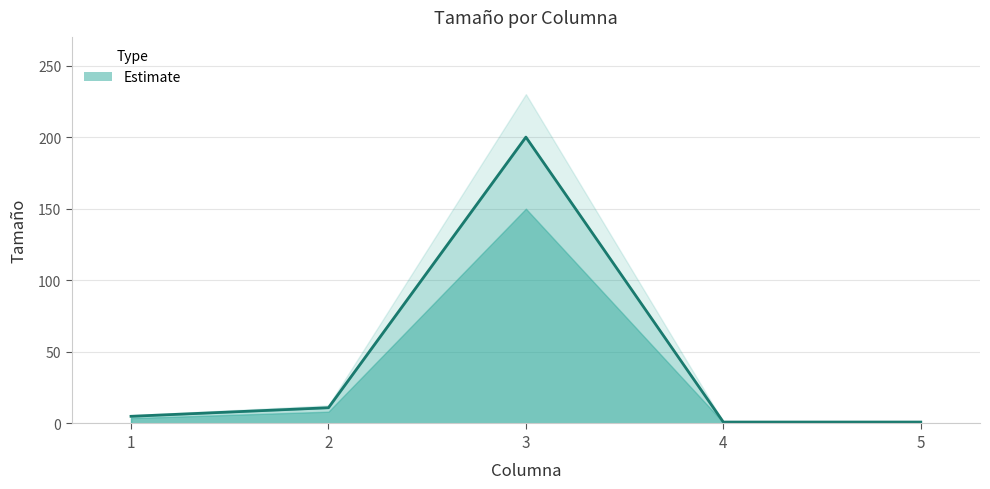

How many lines are shown in the chart?

1